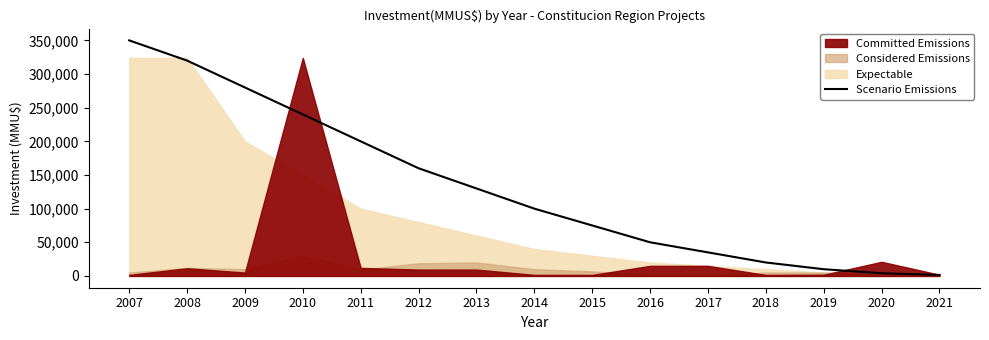

The value of Scenario Emissions at 2015 is 44379. True or false?

False